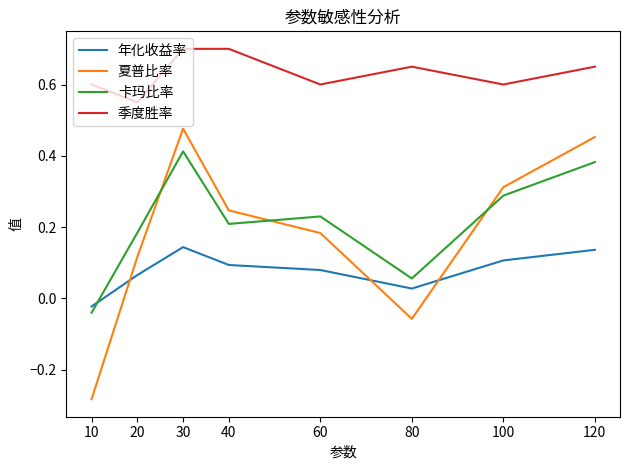

How many values in 年化收益率 are below zero?

1